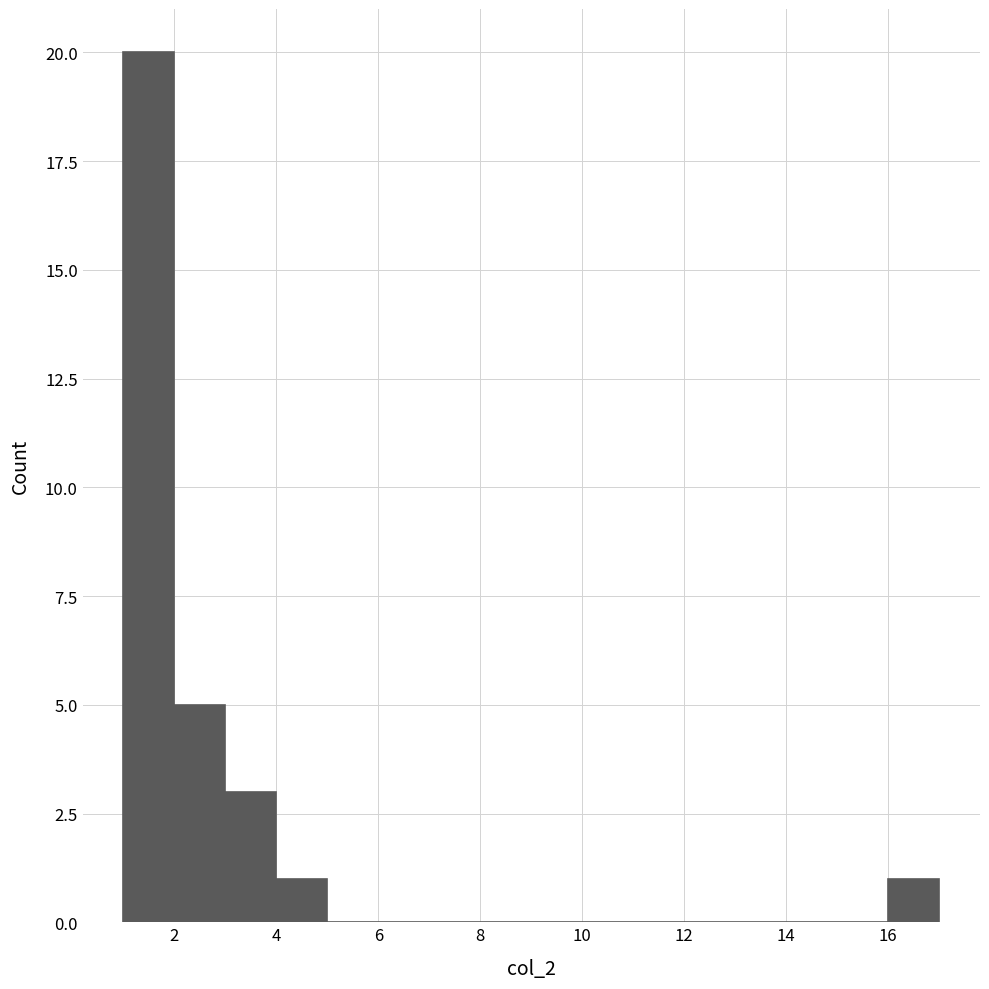

Reading left to right, transcribe this chart: for each bar, give the range it covers on the x-axis and its height. The values are not printed on the chart, so give them approximately, as read against the axis.

1 to 2: 20
2 to 3: 5
3 to 4: 3
4 to 5: 1
5 to 6: 0
6 to 7: 0
7 to 8: 0
8 to 9: 0
9 to 10: 0
10 to 11: 0
11 to 12: 0
12 to 13: 0
13 to 14: 0
14 to 15: 0
15 to 16: 0
16 to 17: 1